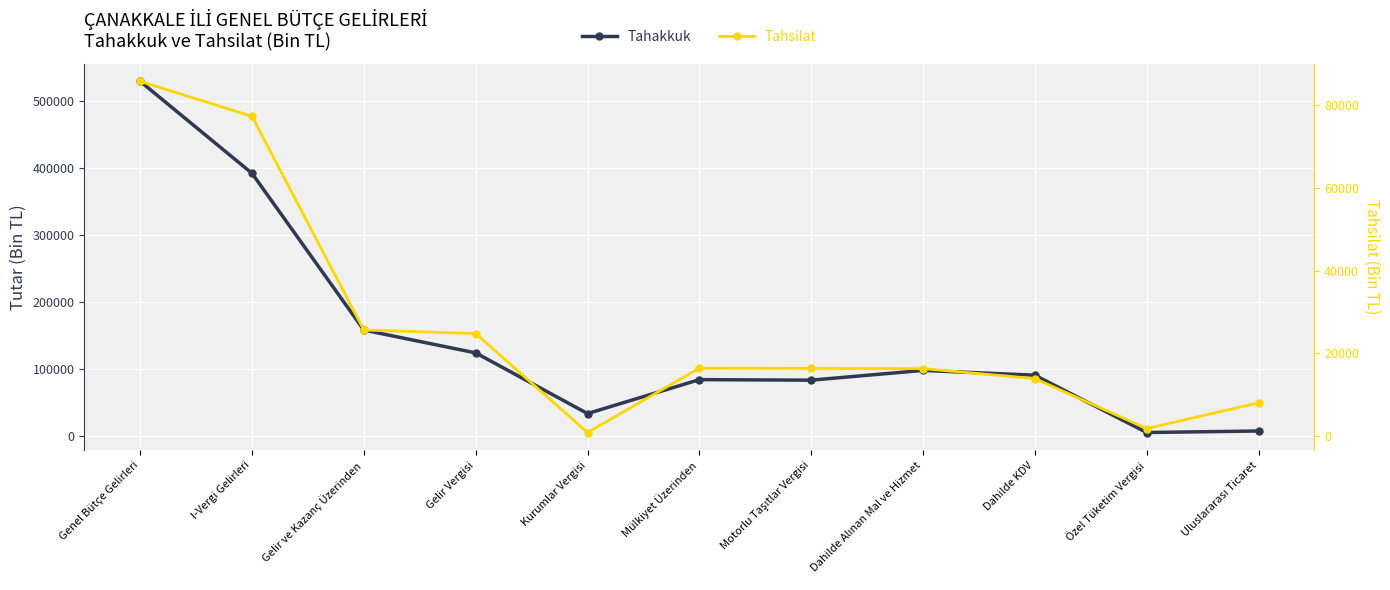

What is the minimum value shown in the chart?

865